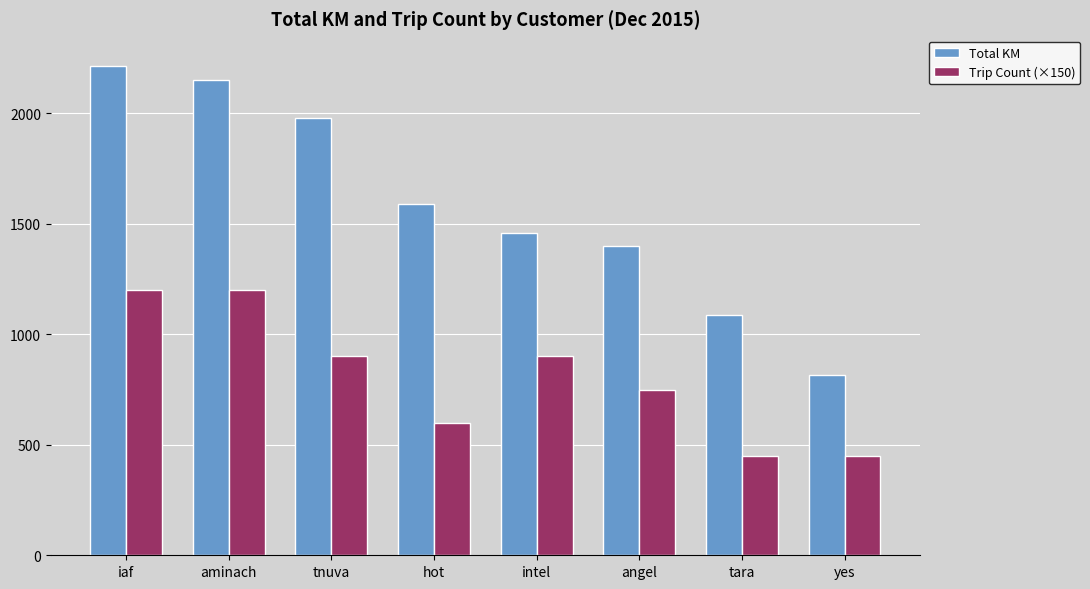

How many values in the Total KM series exceed 1588?

4